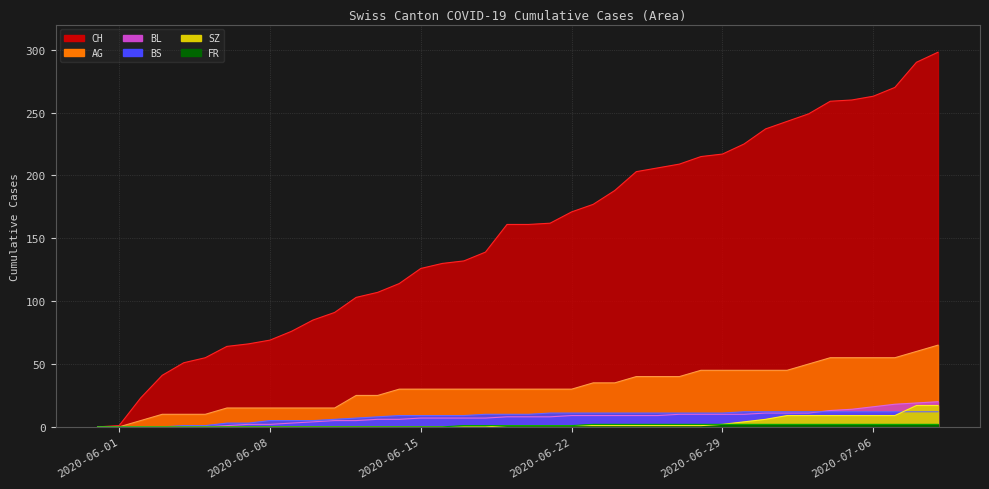

What is the greatest value displayed?

298